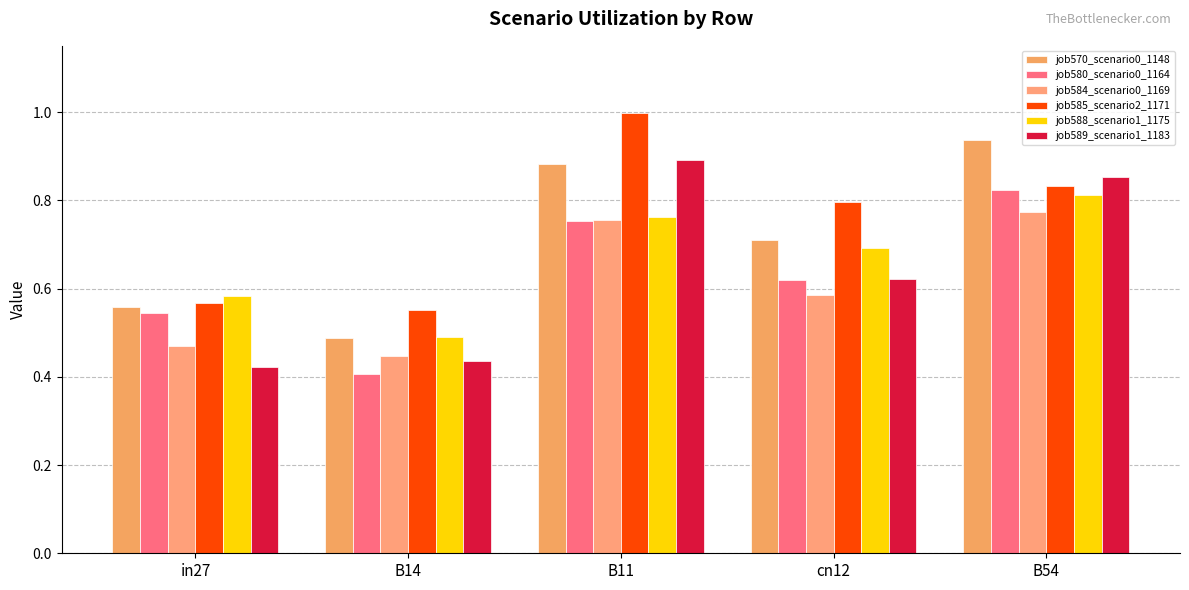

Which label corresponds to the smallest value in the chart?

B14